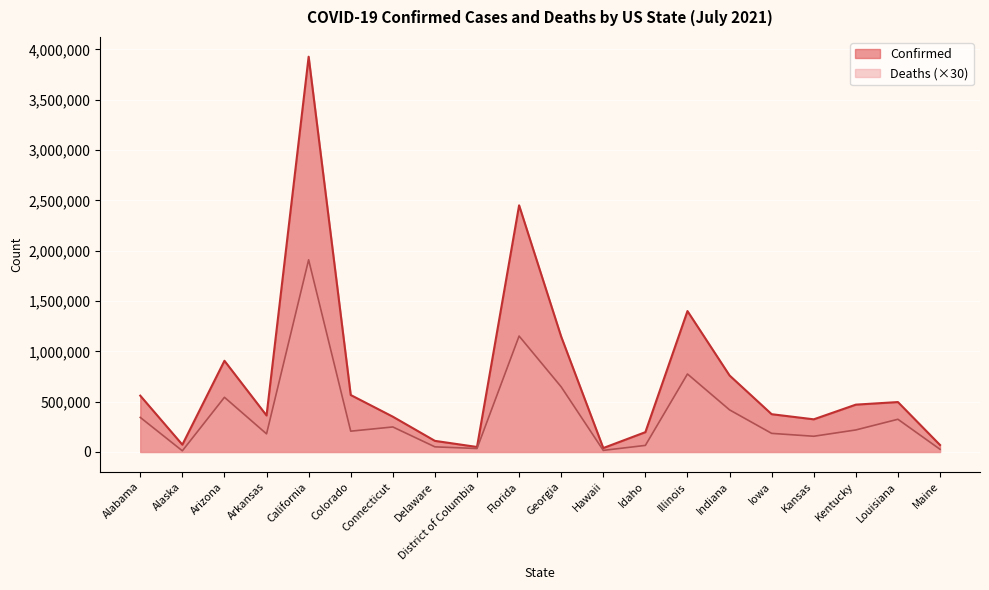

Which series has the largest total across all categories?

Confirmed